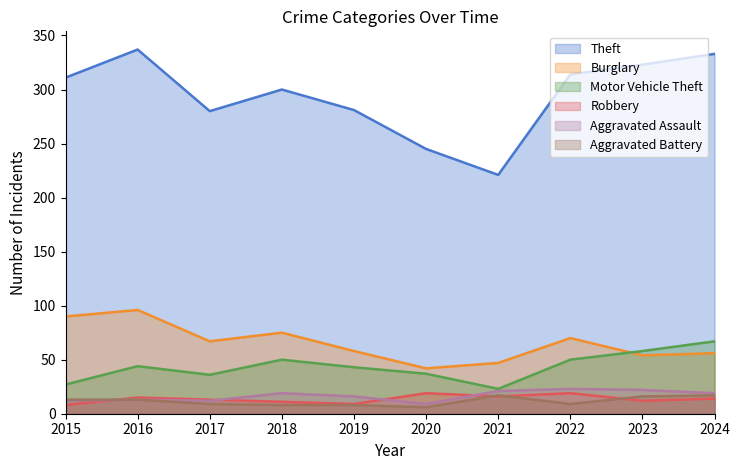

How many lines are shown in the chart?

6